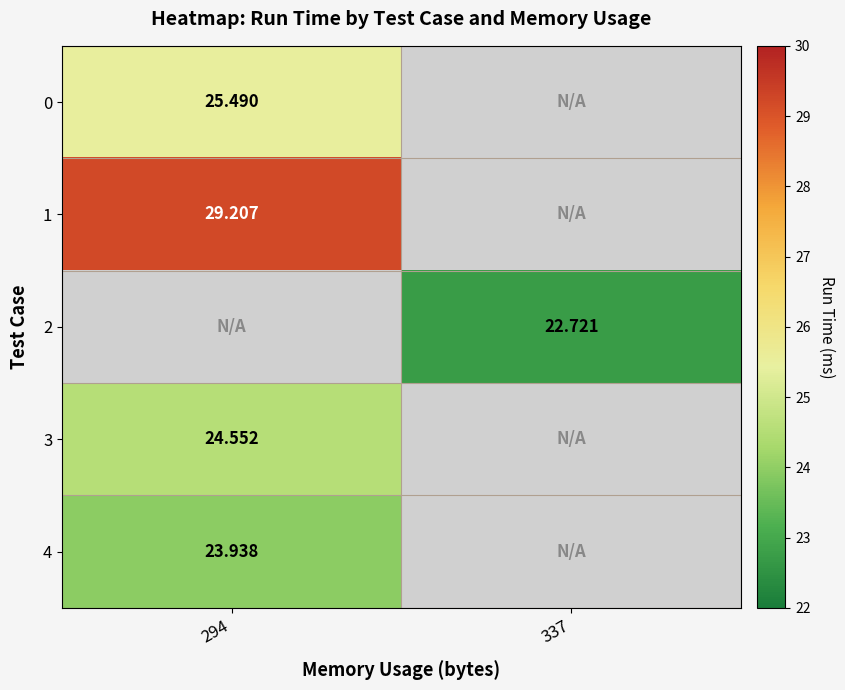

Which has a higher value, 294 or 337?

294